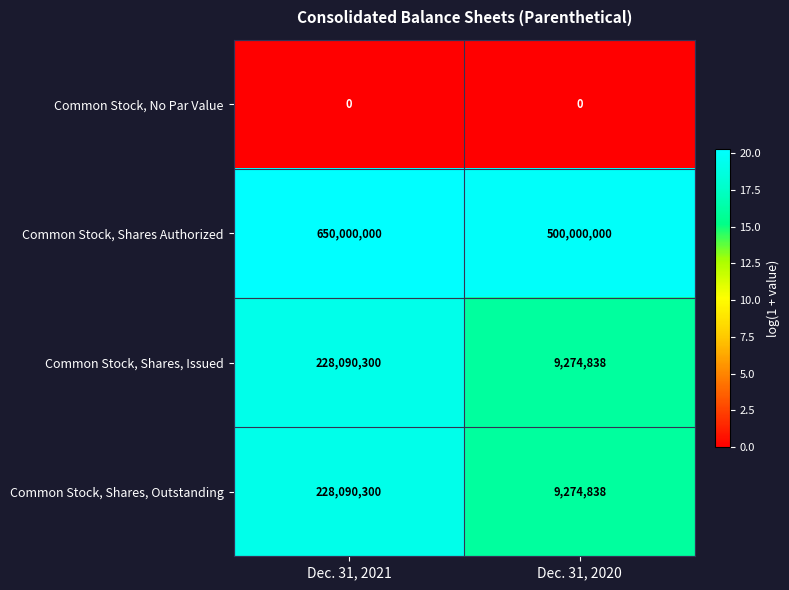

Which series has the largest total across all categories?

Common Stock, Shares Authorized